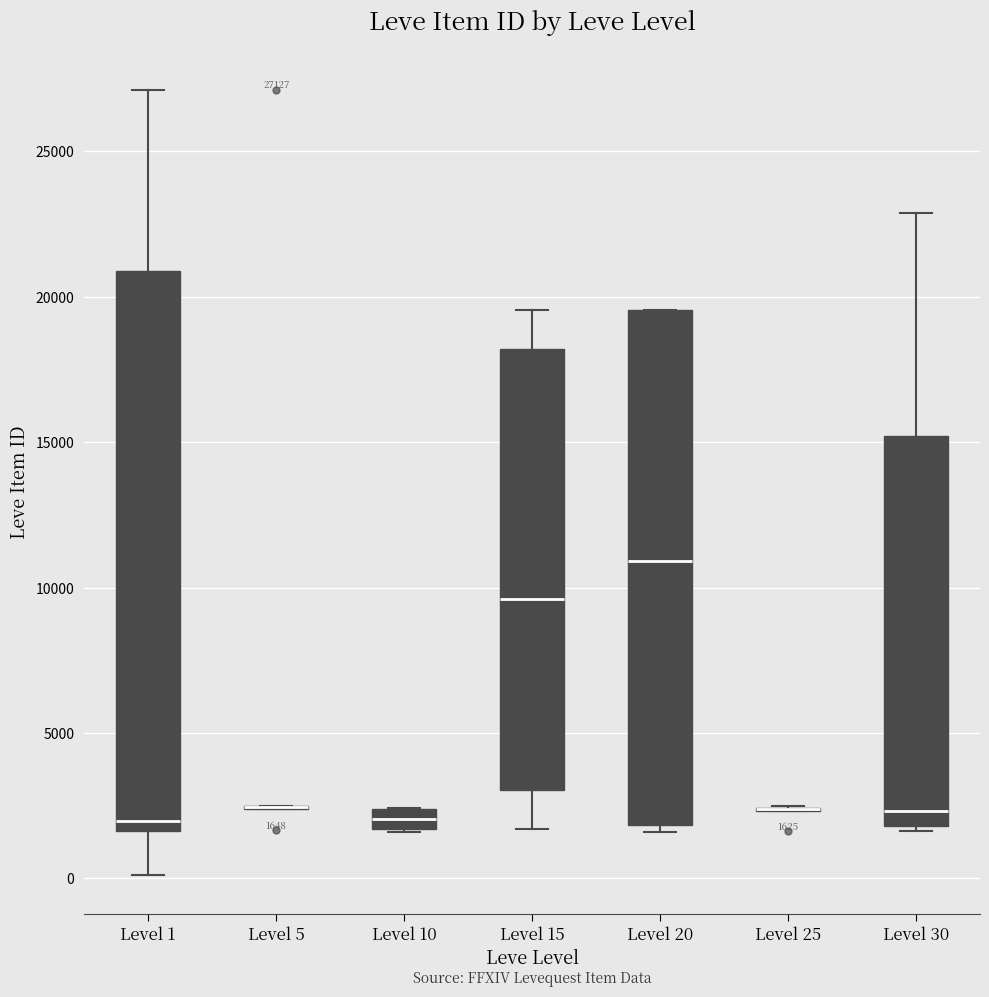

Comparing the boxes themselves (not the whiskers), which one is the tallest?

Level 1